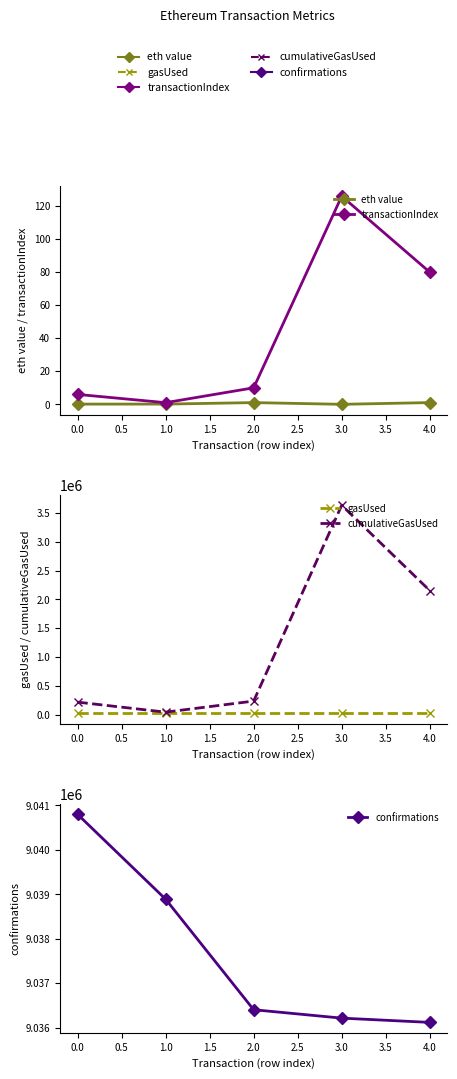

Which has a higher value, 3.0 or 4.0?

4.0